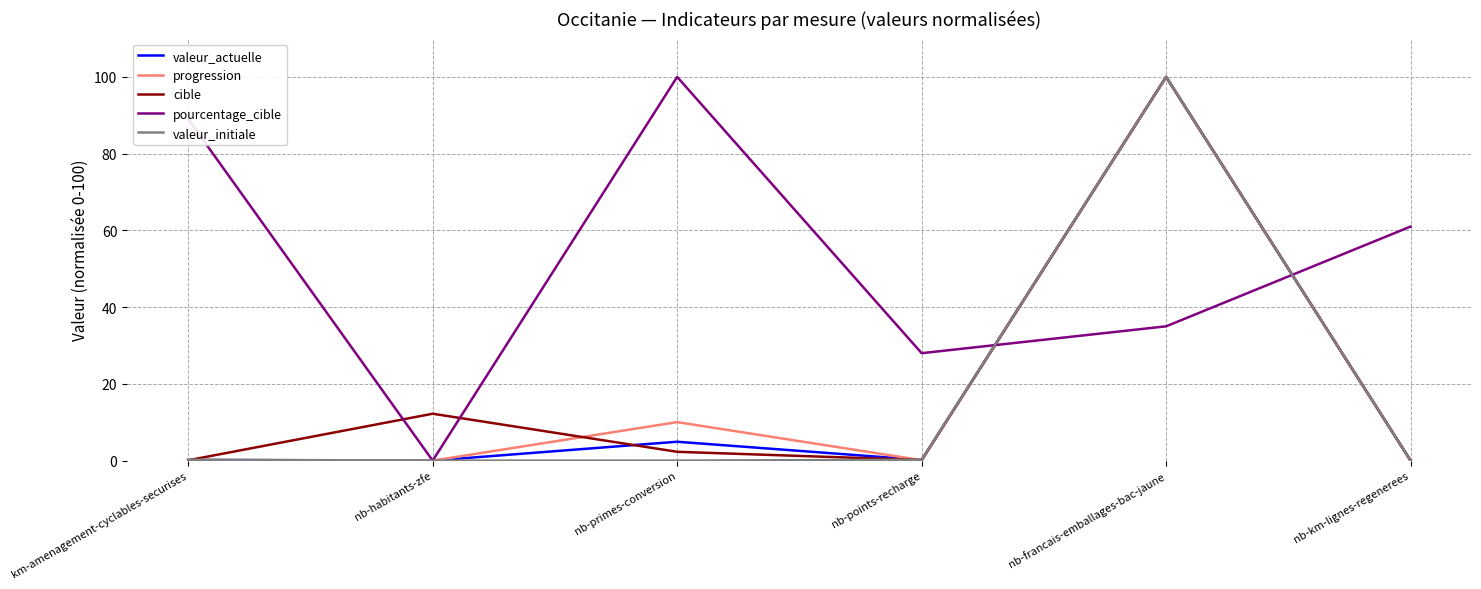

What is the sum of all valeur_actuelle values?

105.3